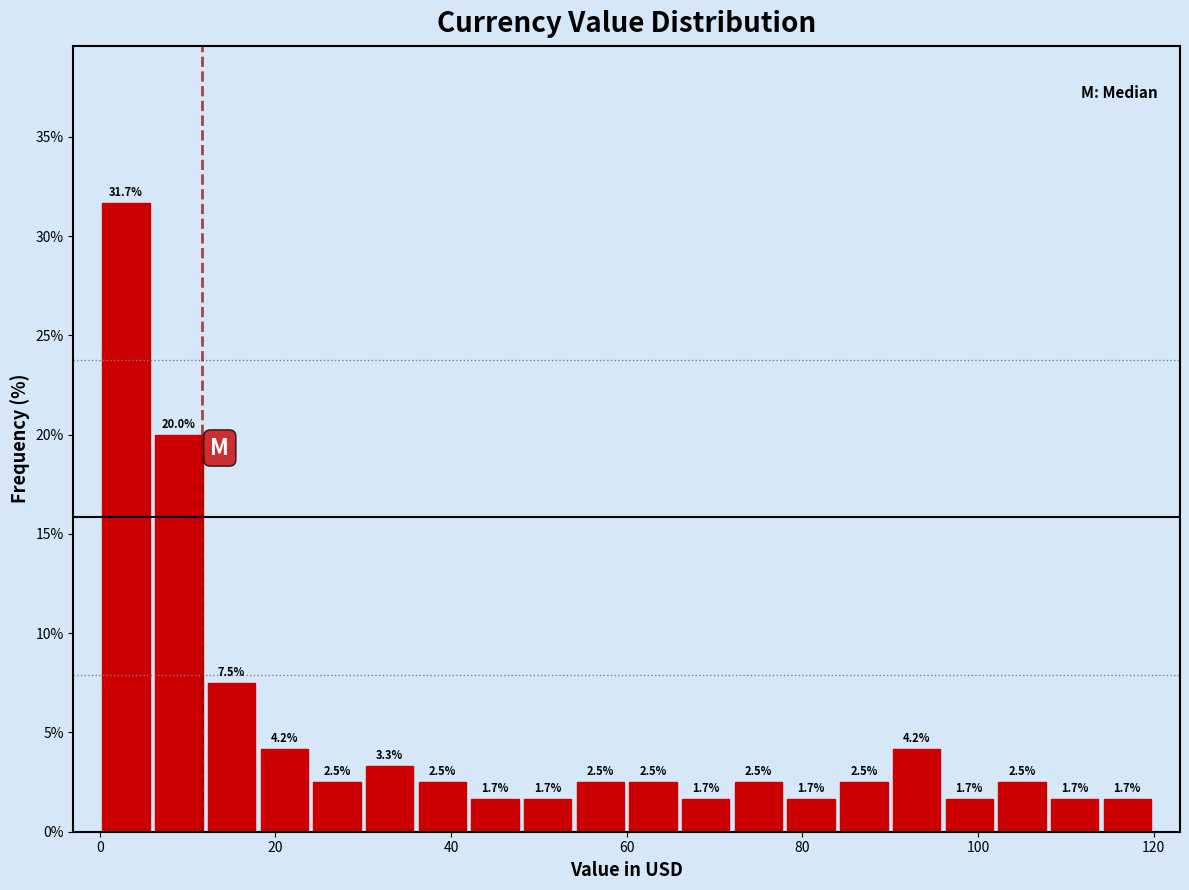

Read against the x-axis, roughly where is the centre of the tallest bar?

4